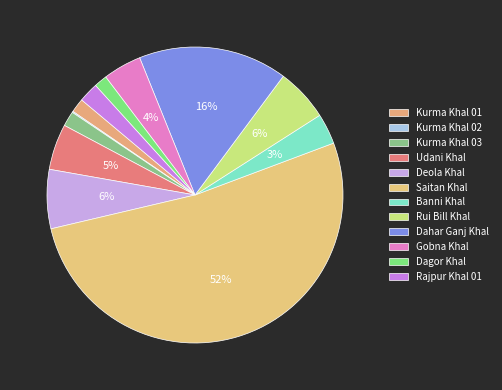

To the nearest percent, what is the average slice percentage?

8%